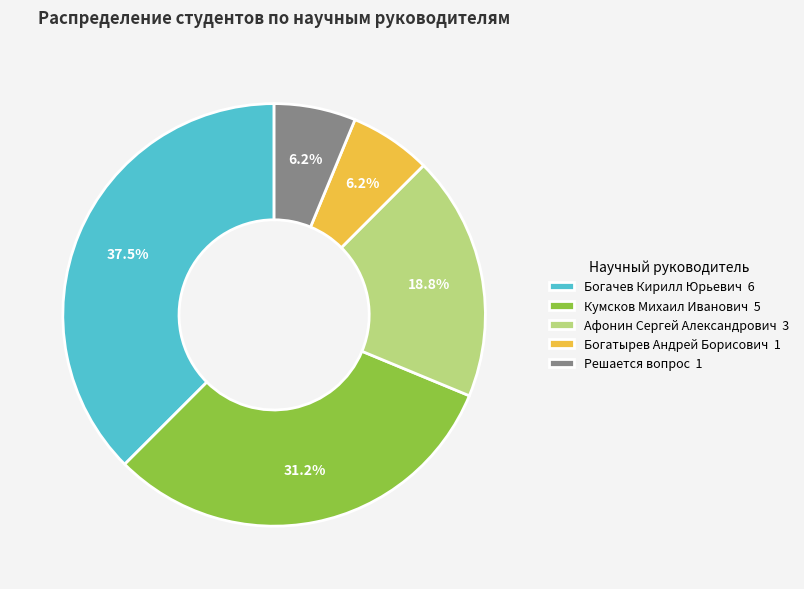

To the nearest percent, what percentage of the pie is Афонин Сергей Александрович?

19%